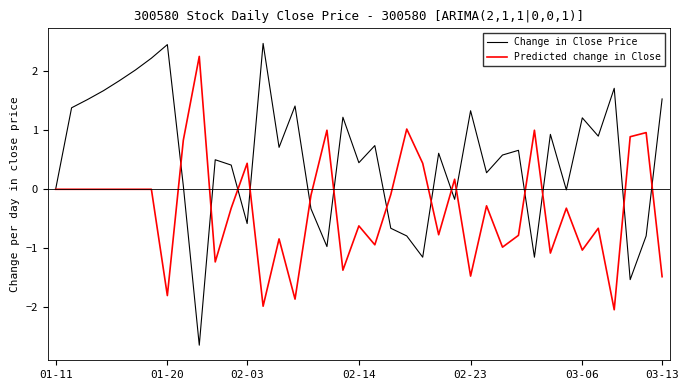

What are all the series names shown in the legend?

Change in Close Price, Predicted change in Close